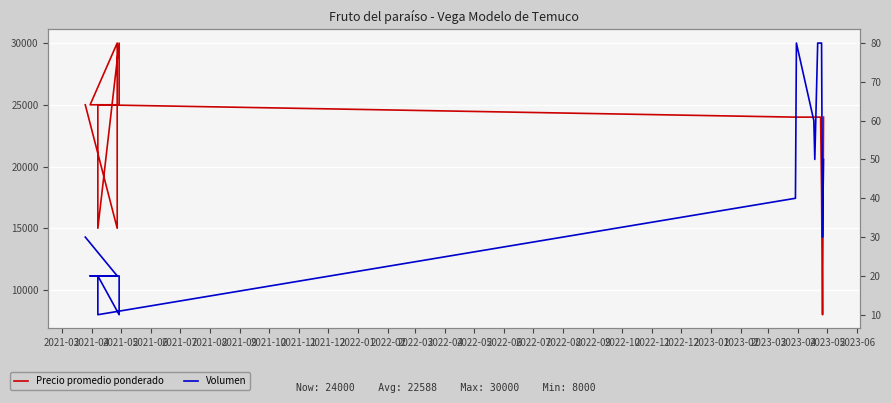

What is the value of the Precio promedio ponderado point at the 15th from the left?

18000